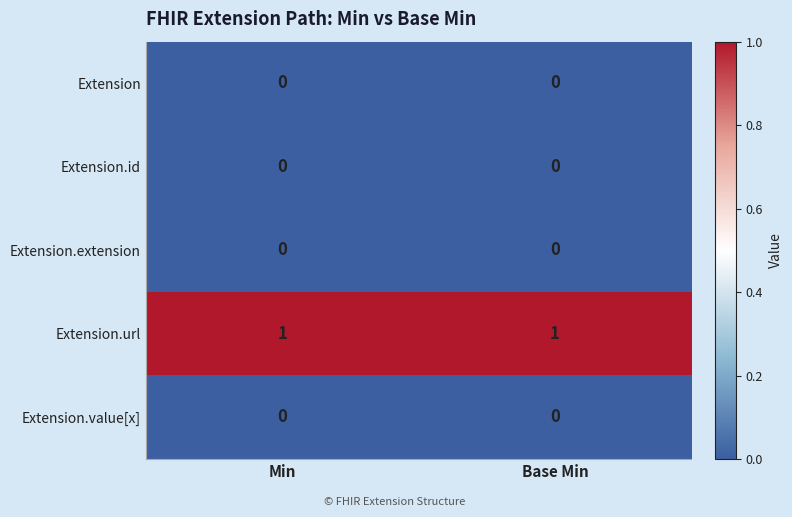

How many series are shown in this chart?

5